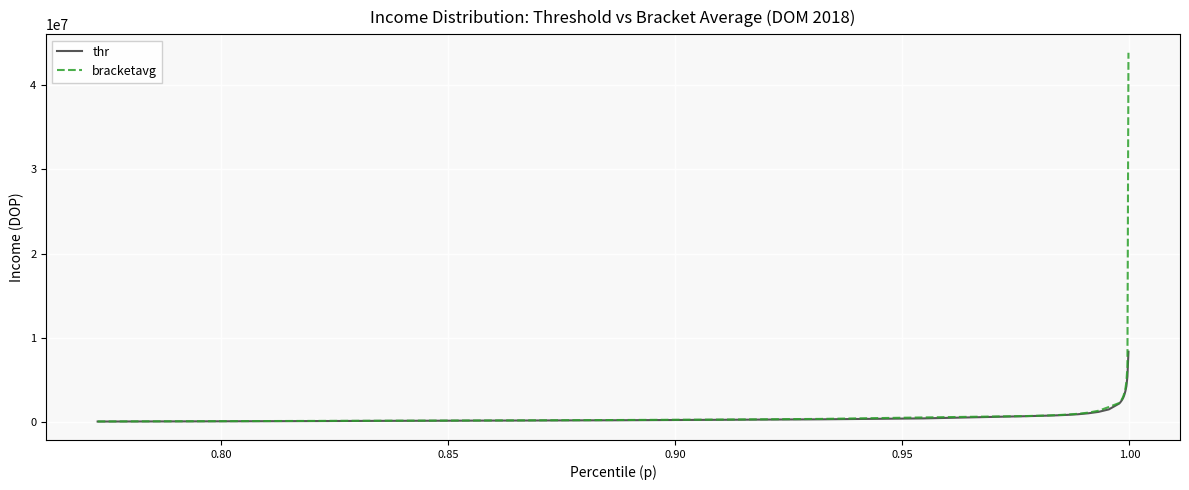

What is the maximum value shown in the chart?

43893448.0